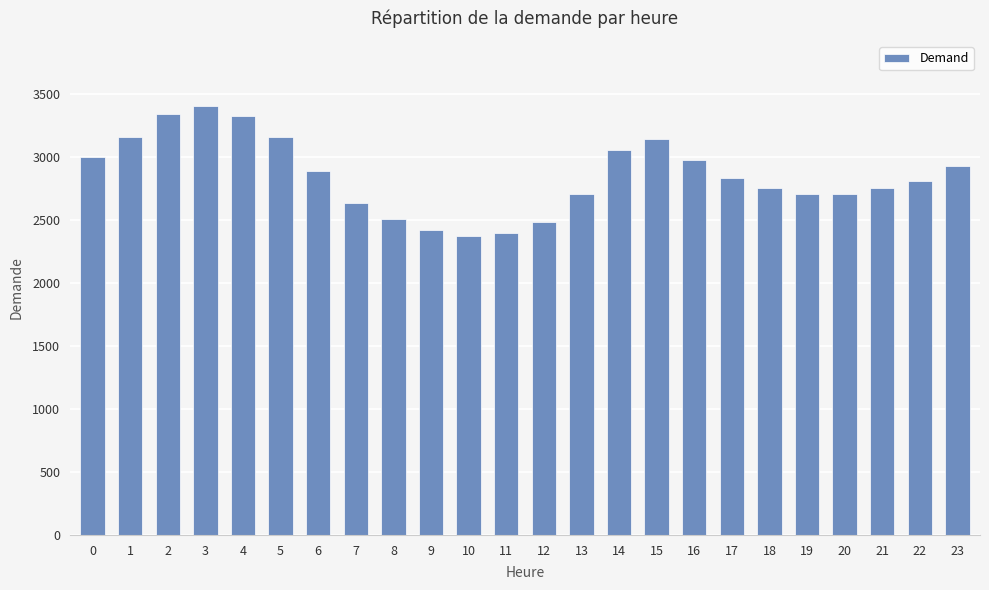

Is it true that the value at 16 is 2976?

True